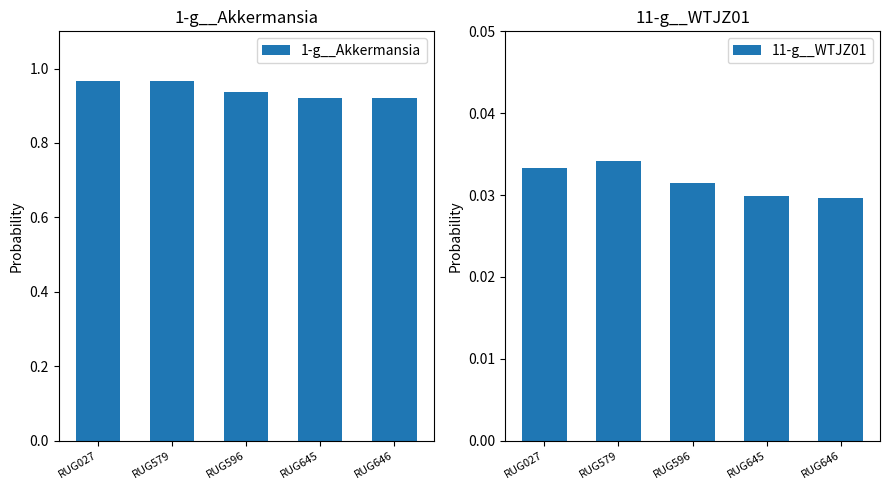

What is the difference between the highest and lowest values at RUG027?

0.9